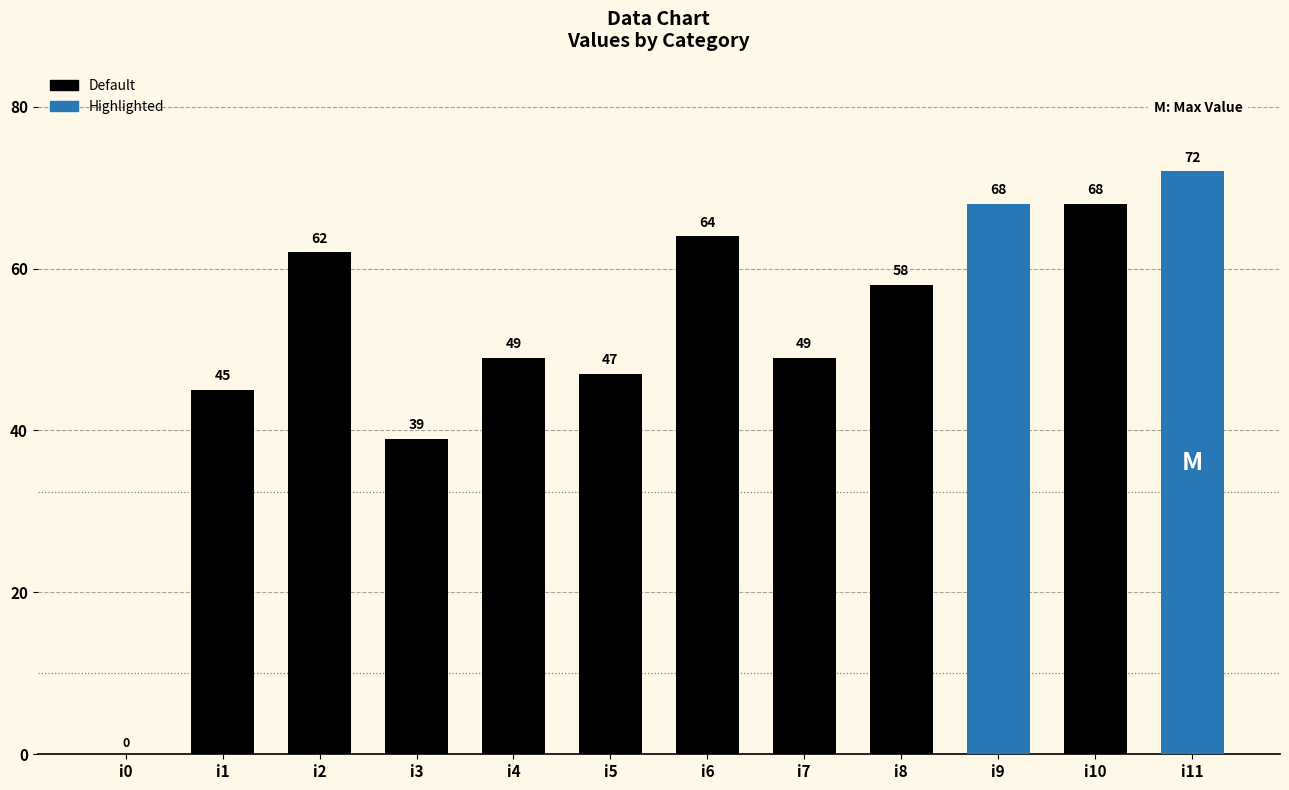

What is the sum of all values?

621